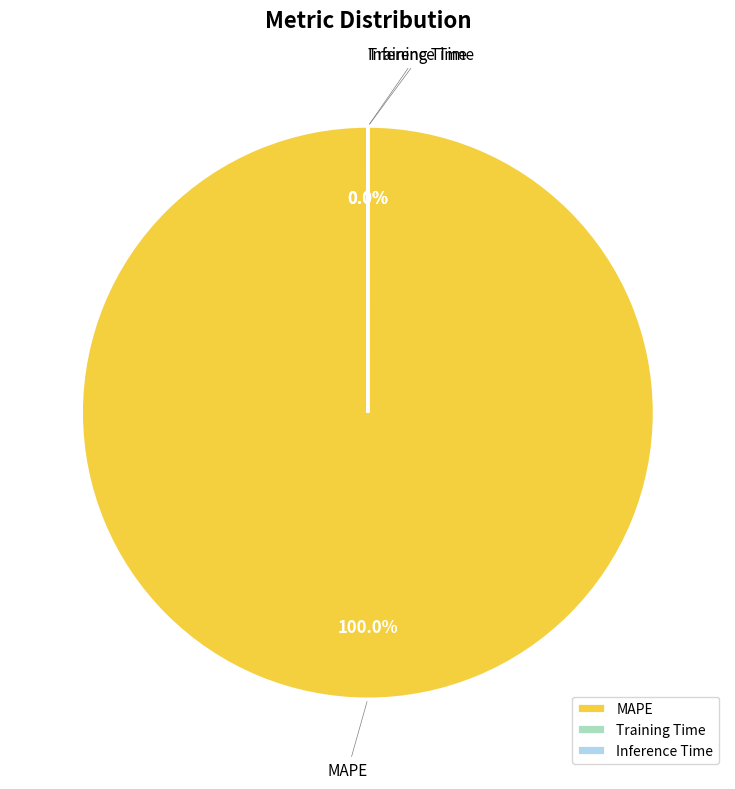

Is it true that Training Time is 6% of the pie?

False